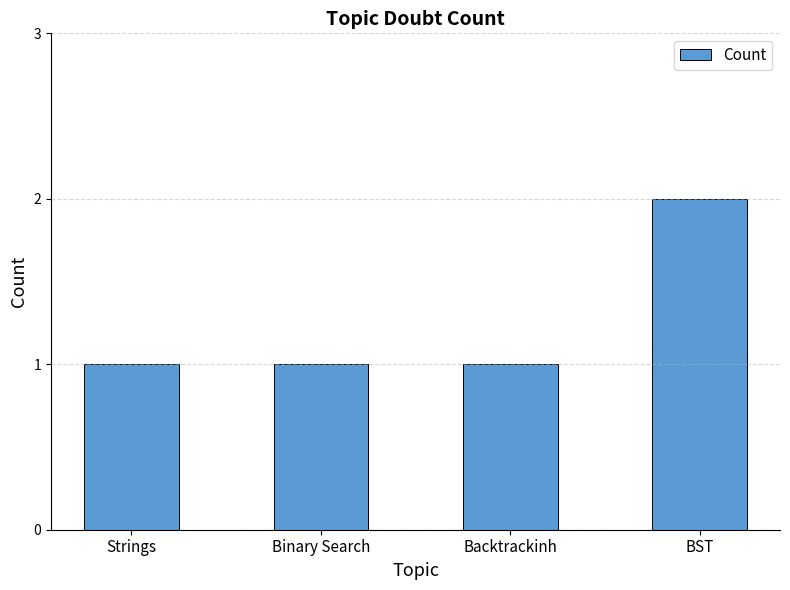

The chart shows a value of 1 at Backtrackinh. True or false?

True